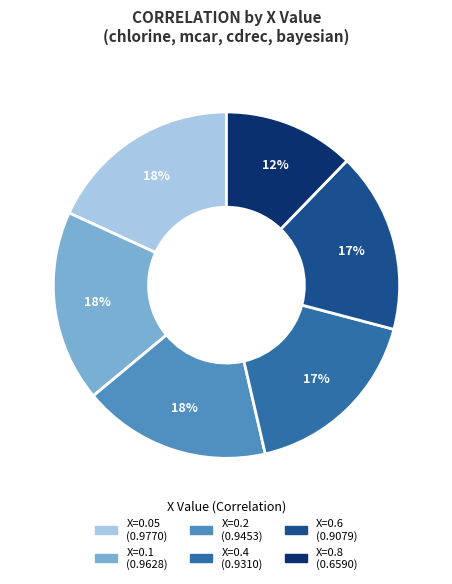

Which slice is the smallest?

X=0.8